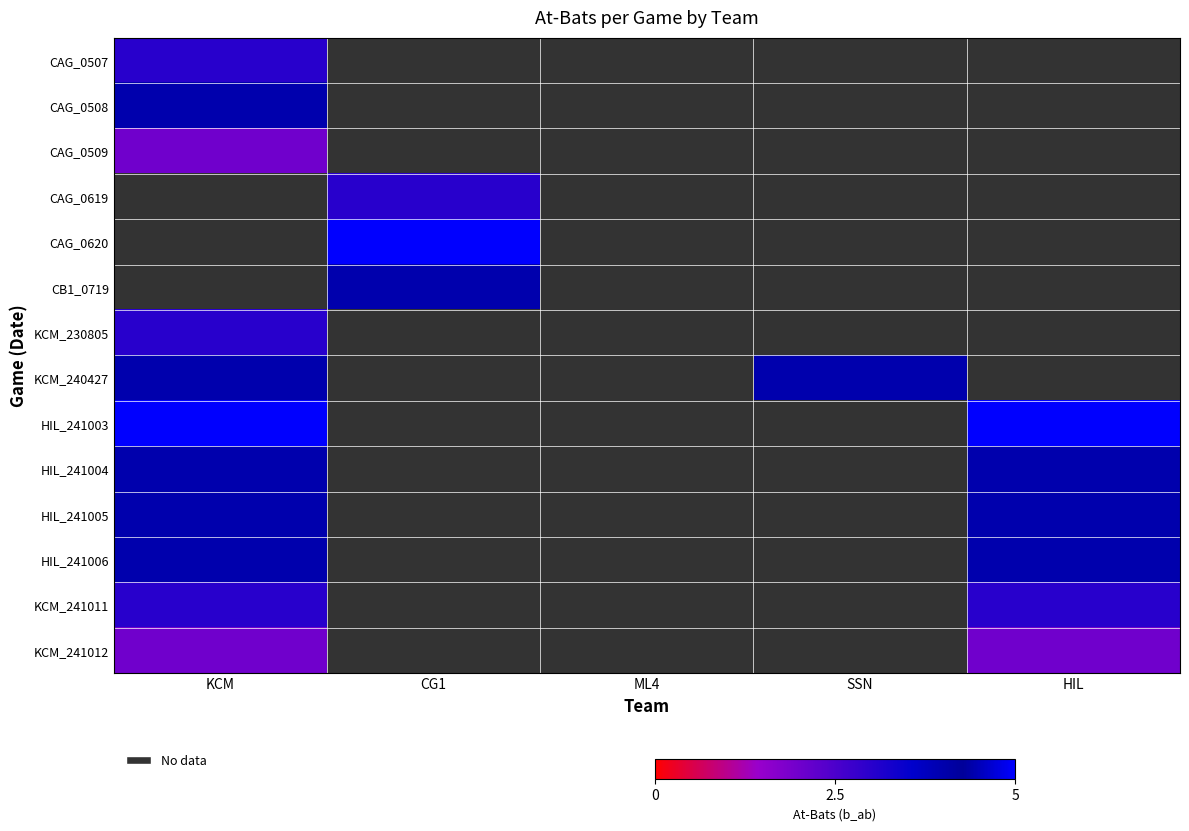

Rank the series by their maximum value, from highest to lowest.

CAG_0508, CAG_0619, CAG_0620, CB1_0719, HIL_241003, KCM_240427, HIL_241004, HIL_241005, HIL_241006, CAG_0507, KCM_230805, KCM_241011, CAG_0509, KCM_241012